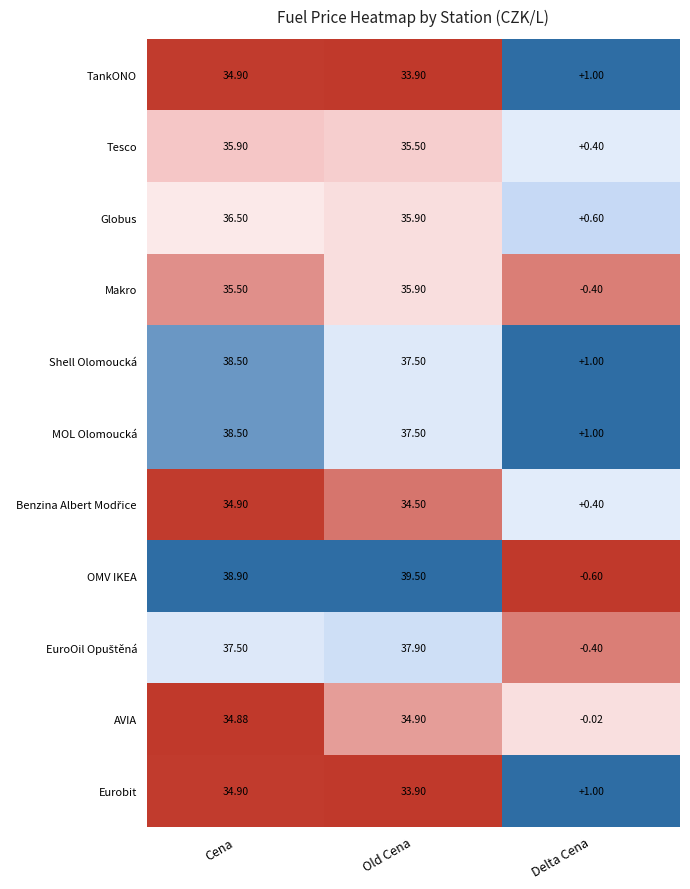

At which label does Cena first exceed 35?

Tesco